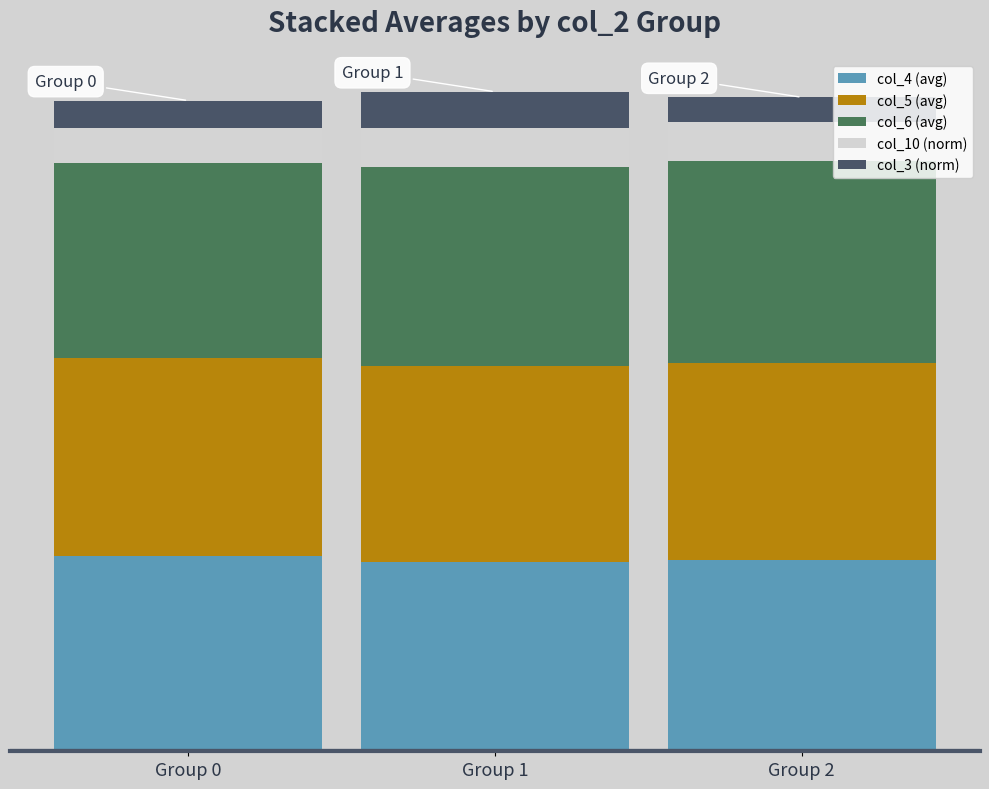

List the series in order of their peak value, highest first.

col_6 (avg), col_5 (avg), col_4 (avg), col_10 (norm), col_3 (norm)